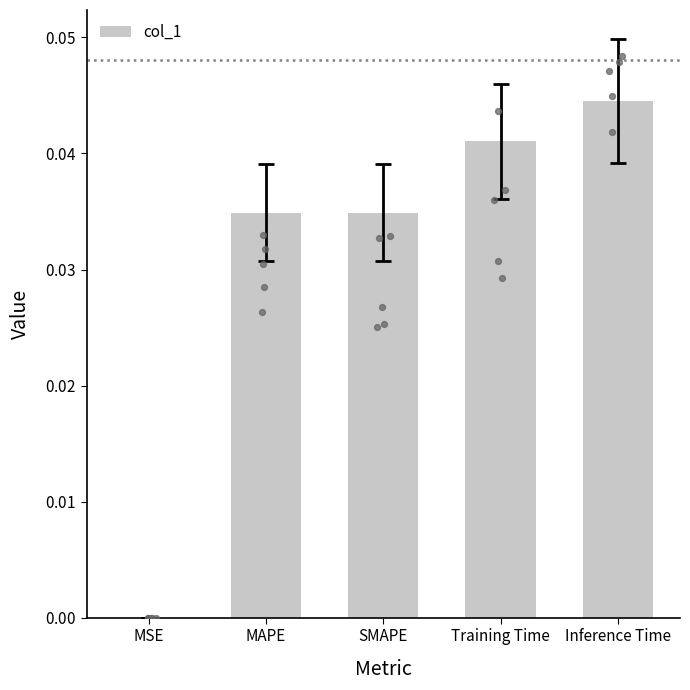

Between MAPE and MSE, which is larger?

MAPE